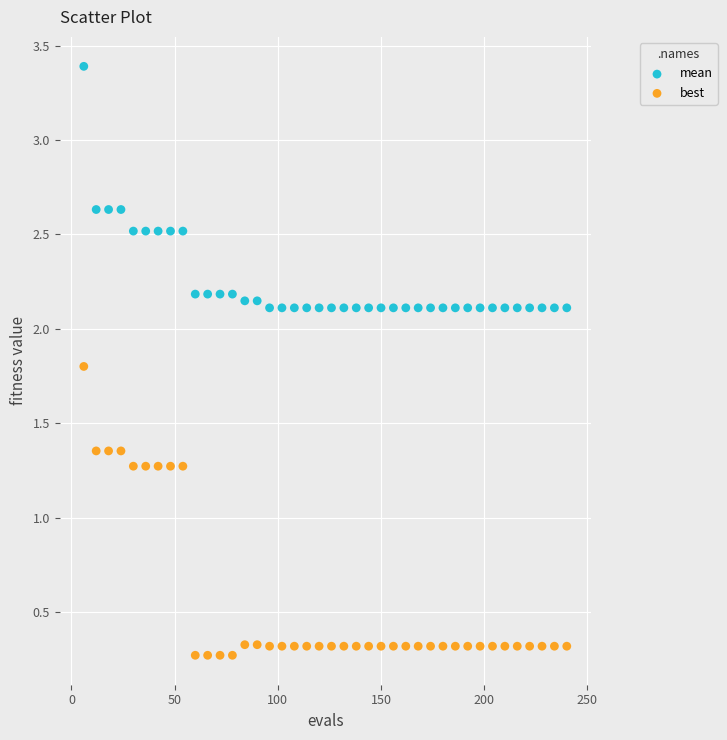

What are all the series names shown in the legend?

mean, best